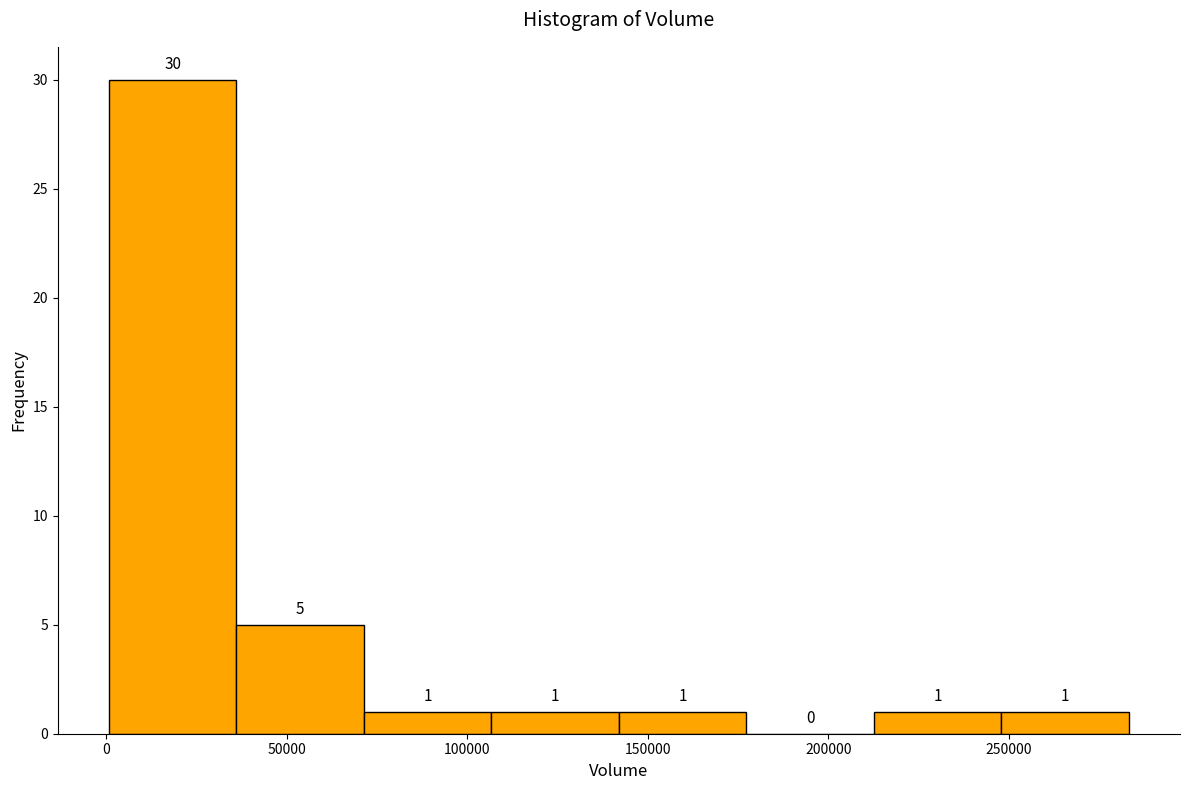

Reading left to right, transcribe this chart: for each bar, give the range it covers on the x-axis and its height. The bar edges are not printed on the chart, so give them approximately, as read against the axis.

0 to 35000: 30
35000 to 70000: 5
70000 to 105000: 1
105000 to 140000: 1
140000 to 175000: 1
175000 to 215000: 0
215000 to 250000: 1
250000 to 285000: 1